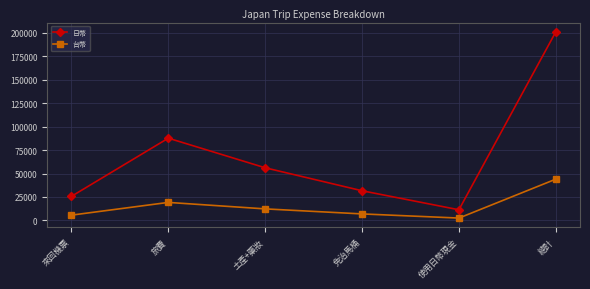

Between 使用日幣現金 and 總計, which series saw the biggest shift?

日幣